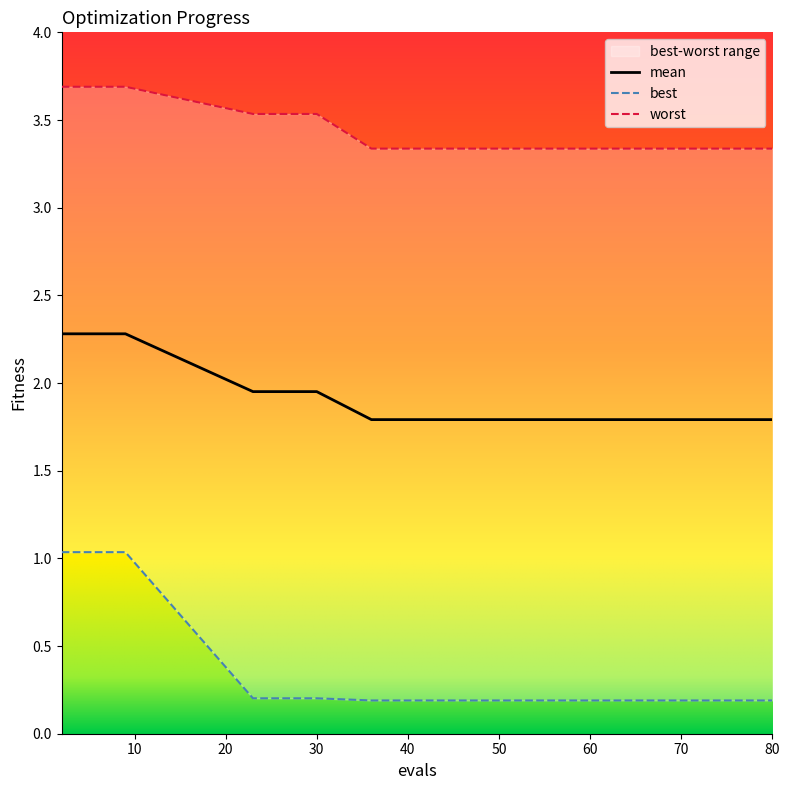

List the series in order of their overall mean, lowest first.

best, mean, worst